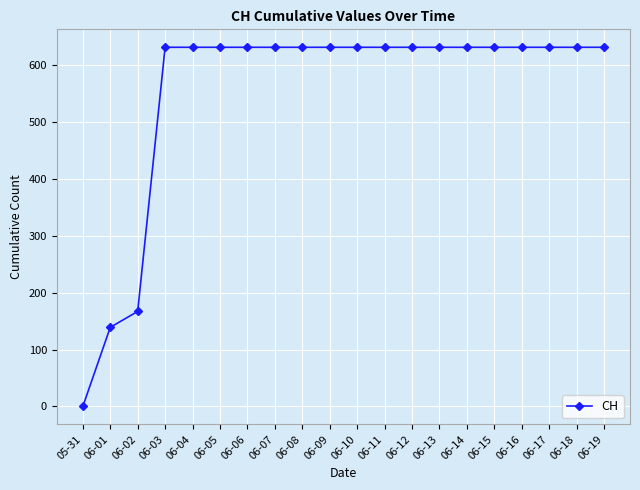

Reading left to right, what are all the values shown in this chart?

0	139	167	631	631	631	631	631	631	631	631	631	631	631	631	631	631	631	631	631